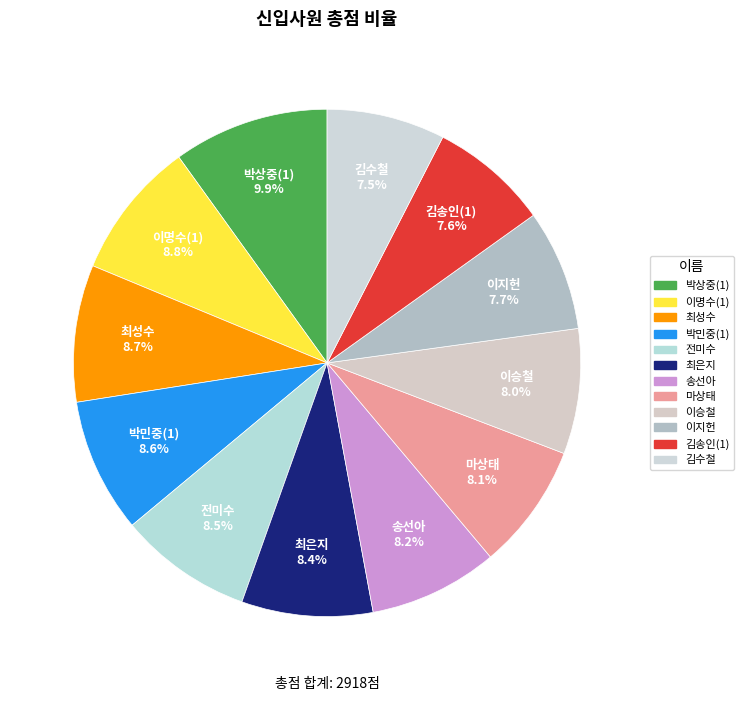

How many slices are in this pie chart?

12